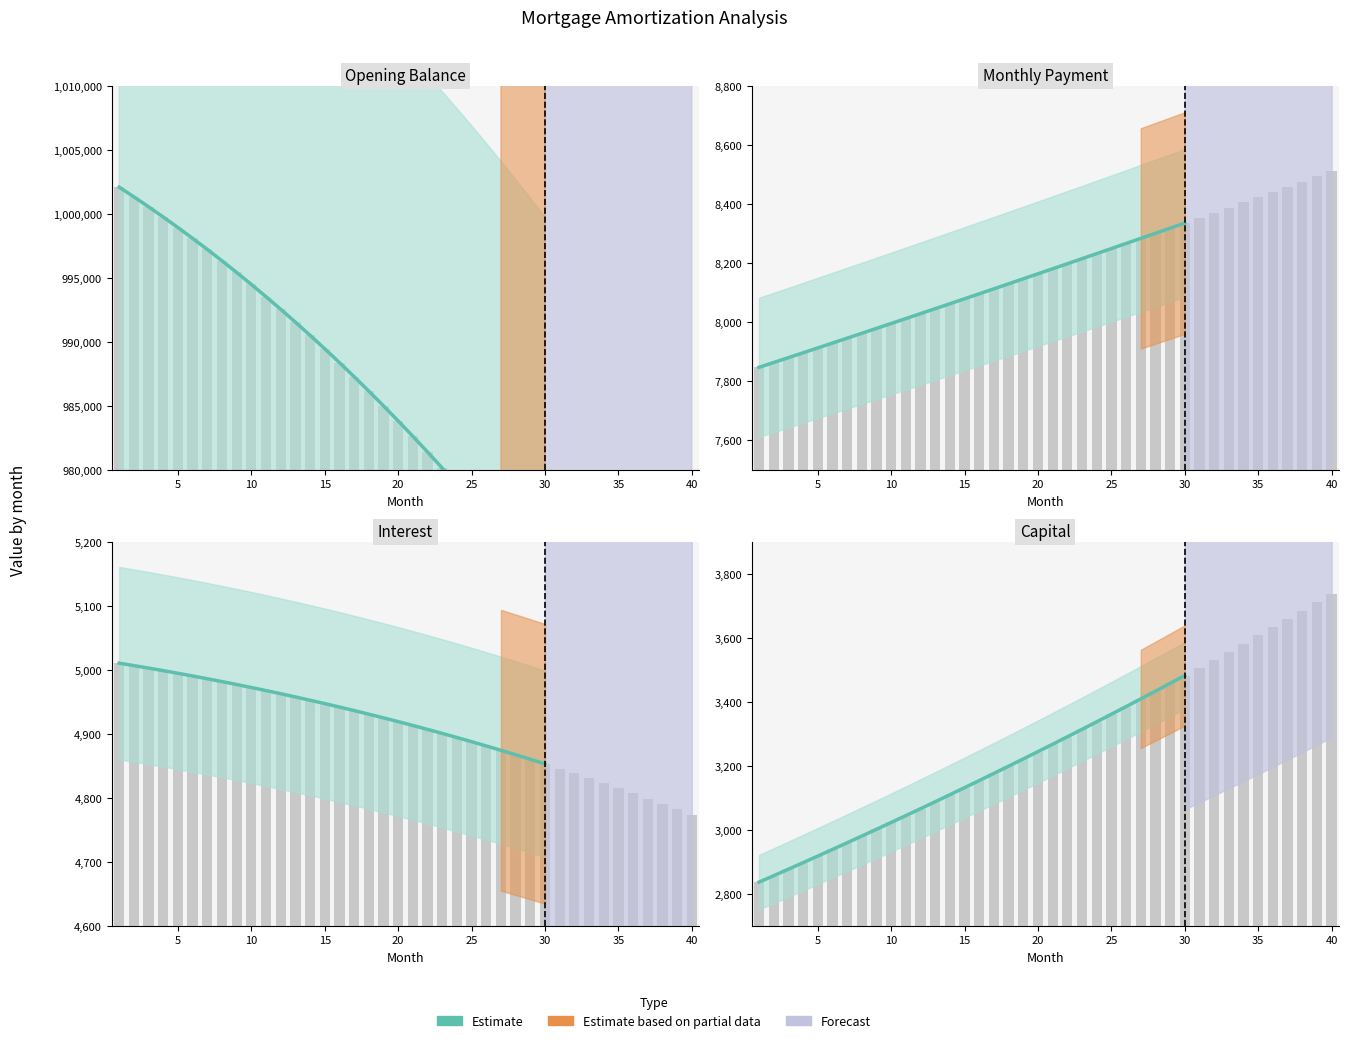

True or false: the data shows 883.4 at 30.

False